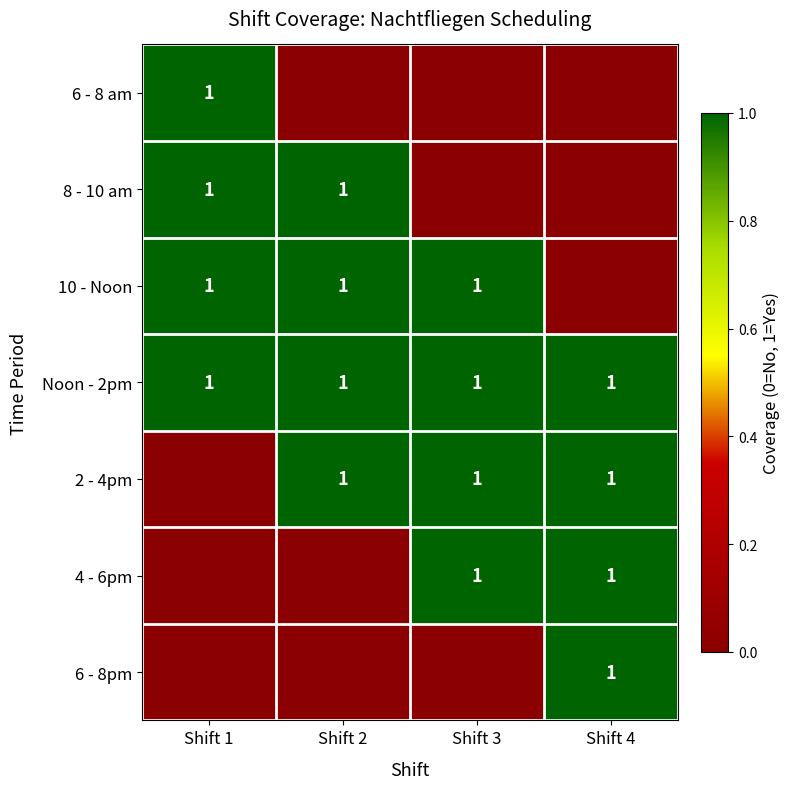

The 10 - Noon series shows 1 at Shift 2. True or false?

True